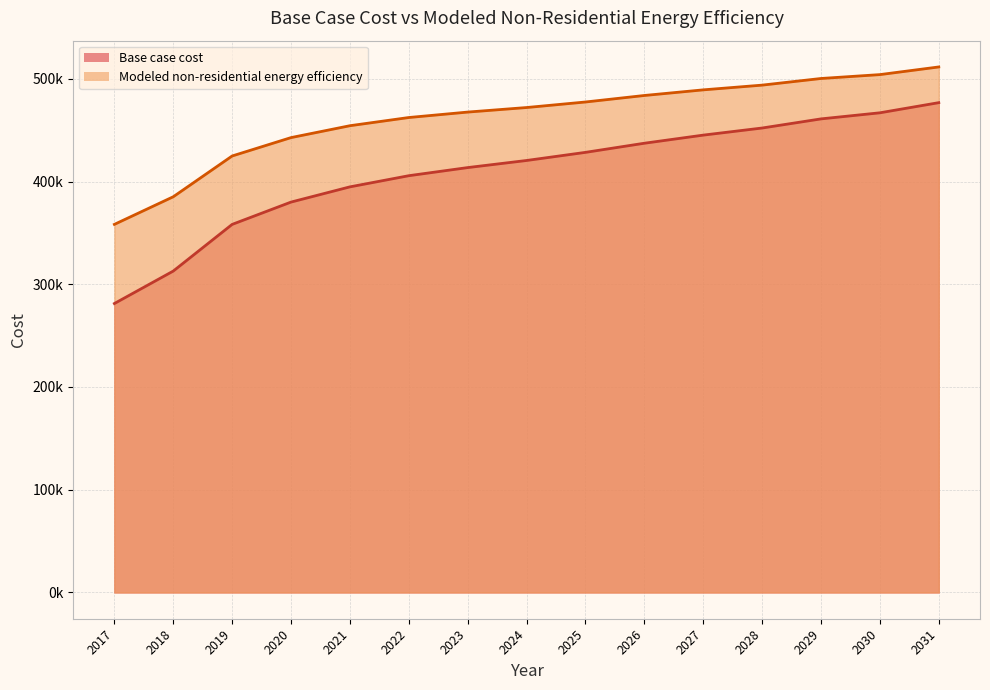

Which series has the largest total across all categories?

Modeled non-residential energy efficiency